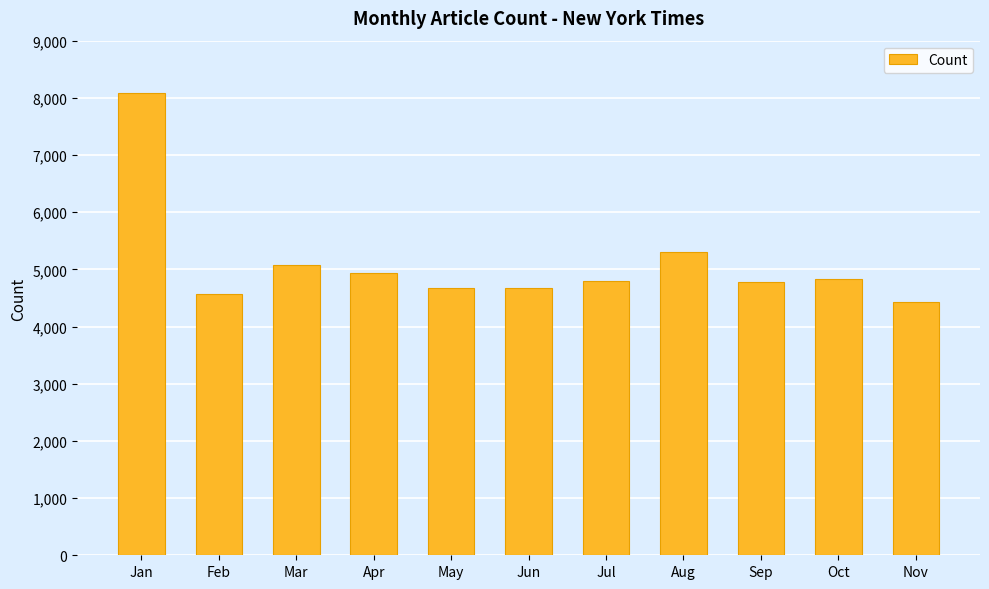

Between Feb and Apr, which is larger?

Apr